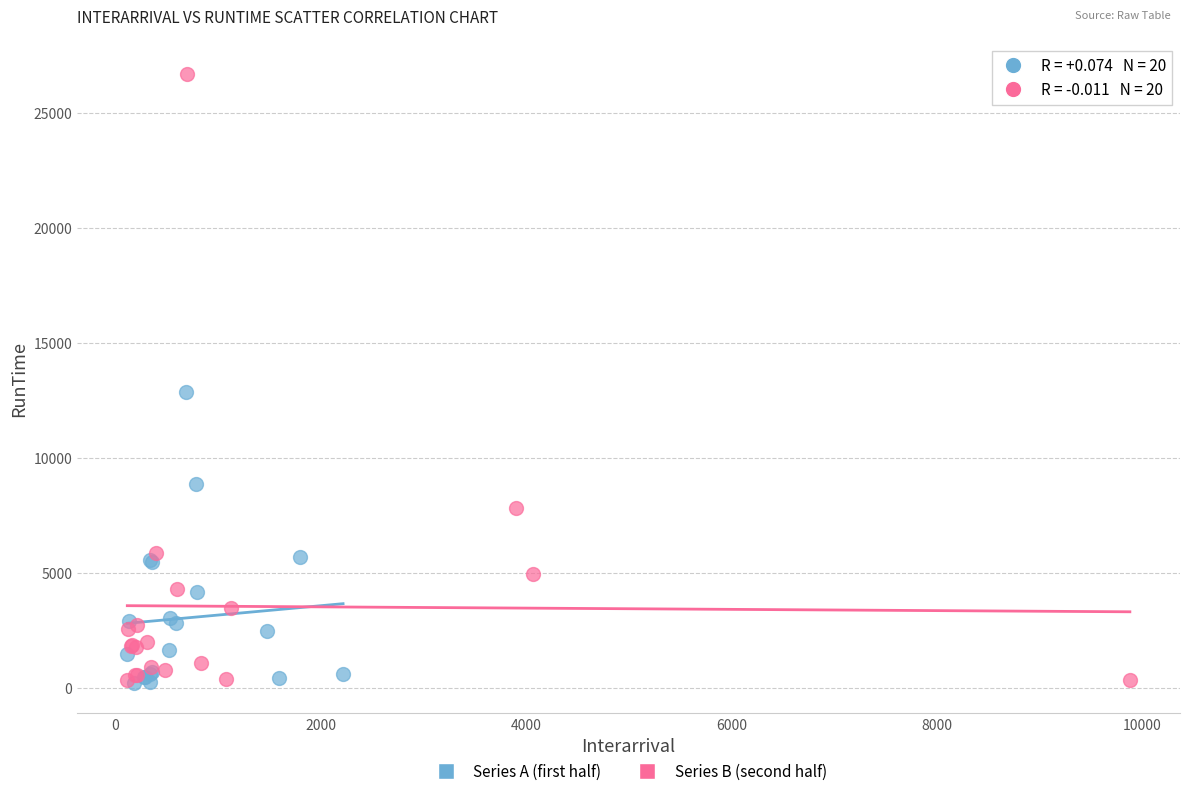

Which series has the largest Y range (max minus min)?

Series B (second half)